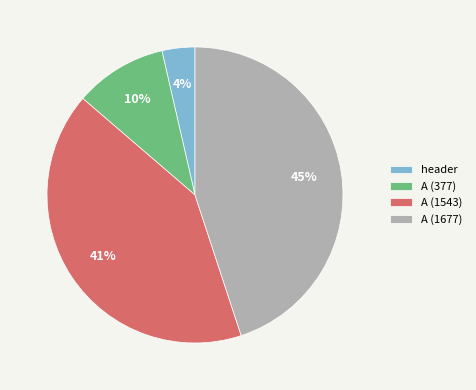

To the nearest percent, what is the average slice percentage?

25%